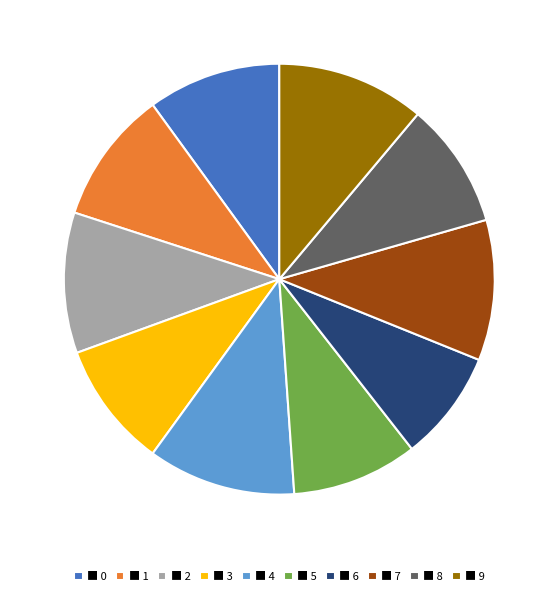

Is it true that ■ 5 is 4% of the pie?

False